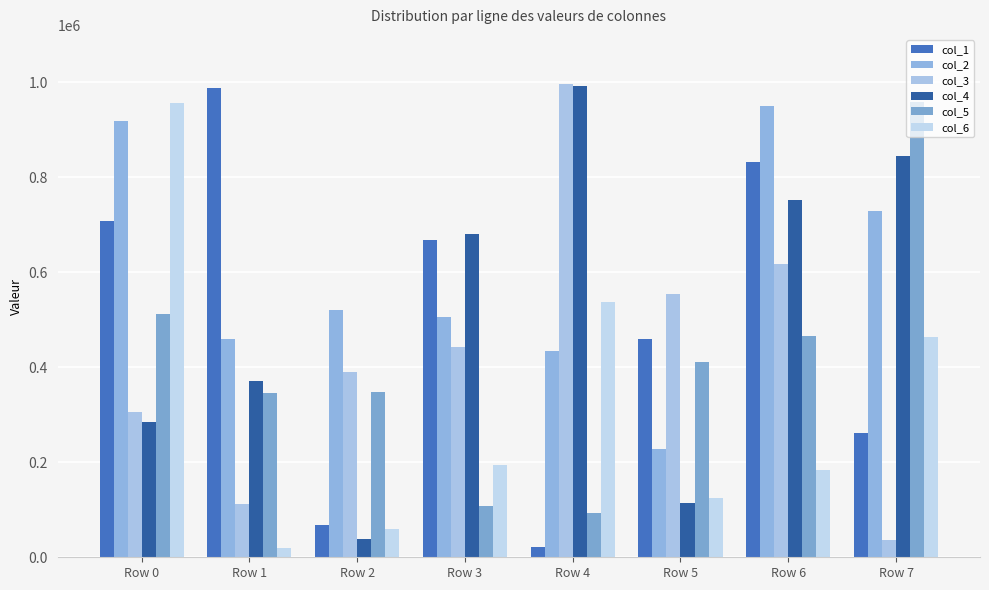

What is the minimum value for col_6?

20490